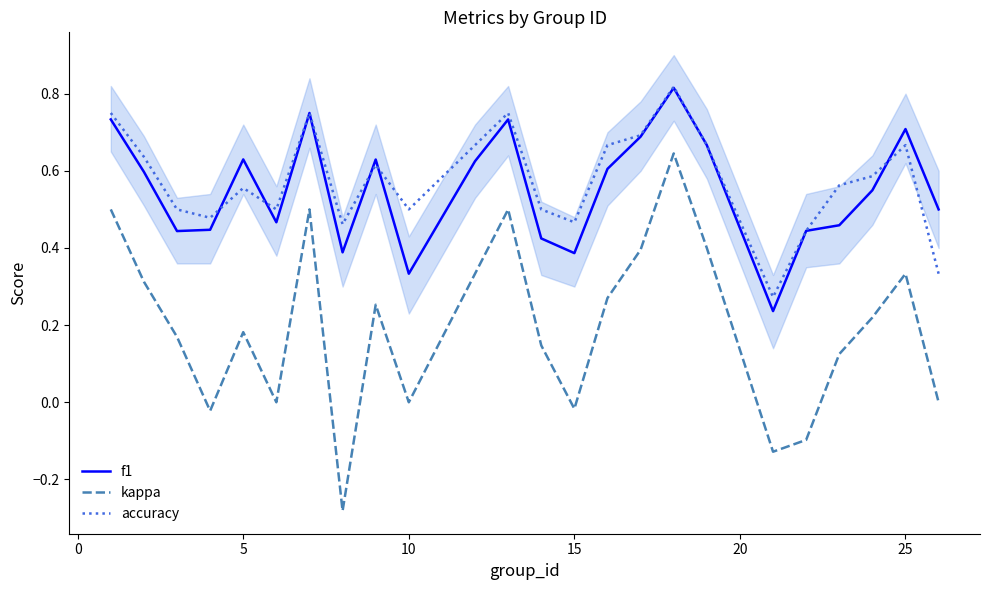

How many lines are shown in the chart?

3